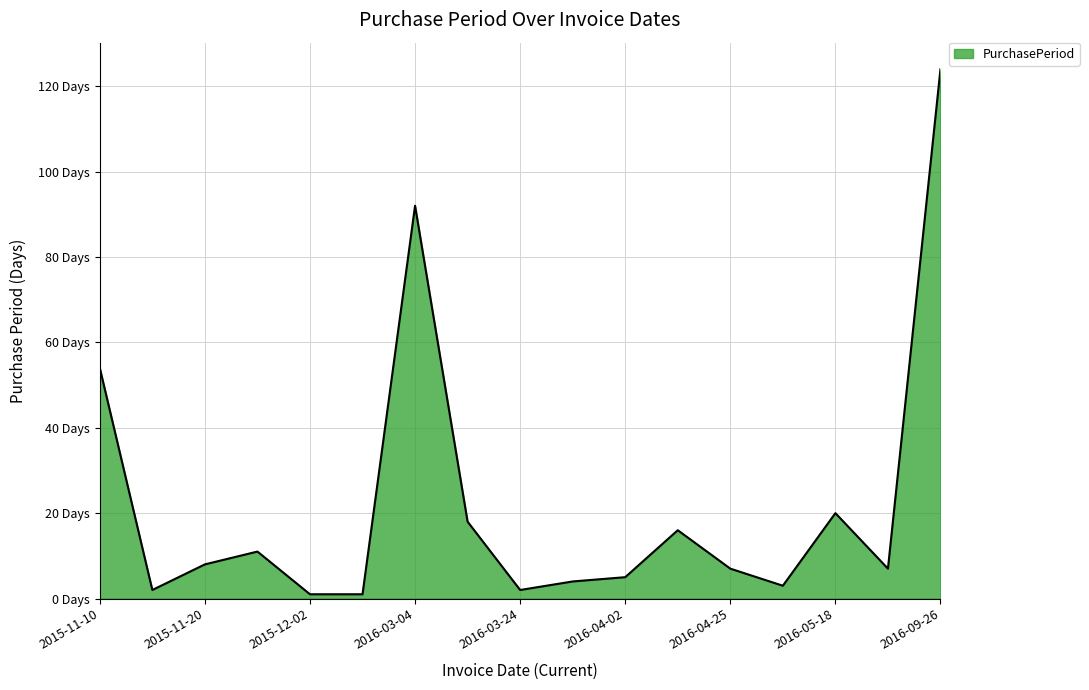

Where is the first local maximum?

2015-12-01